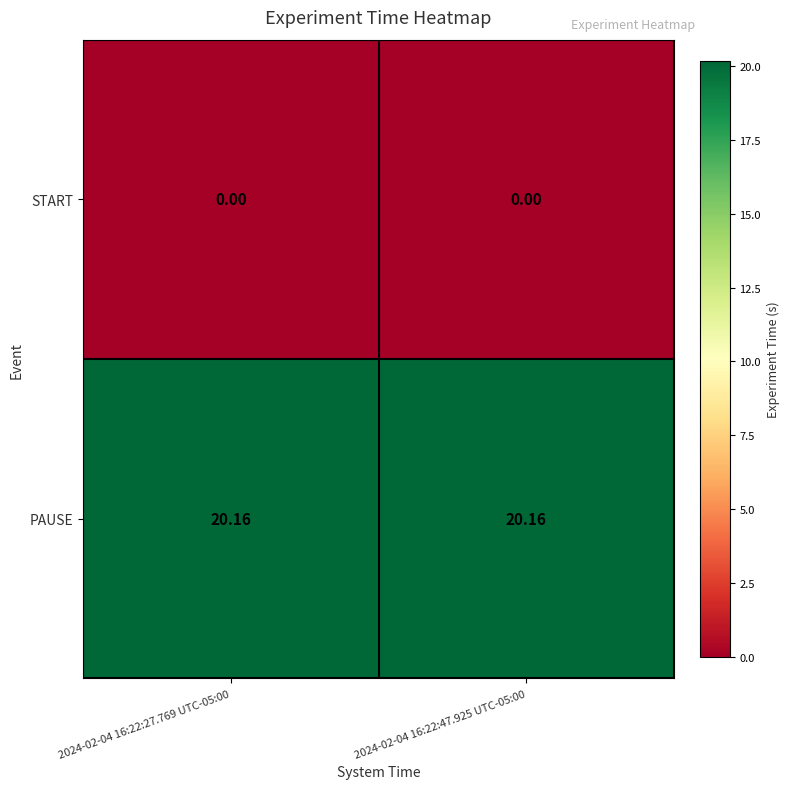

List the series in order of their overall mean, highest first.

PAUSE, START